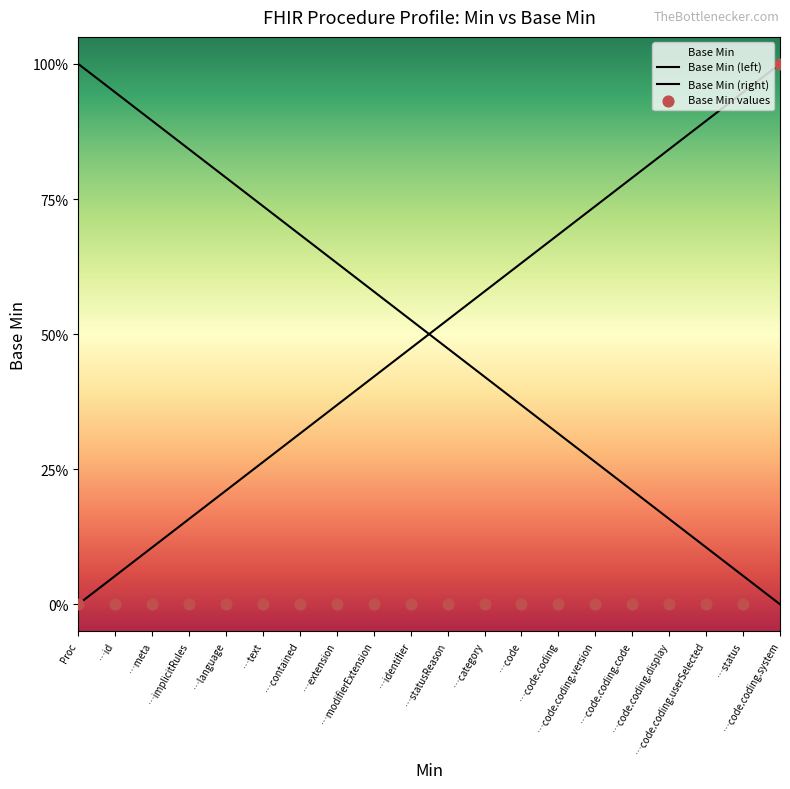

Which series has the largest total across all categories?

Base Min (left)